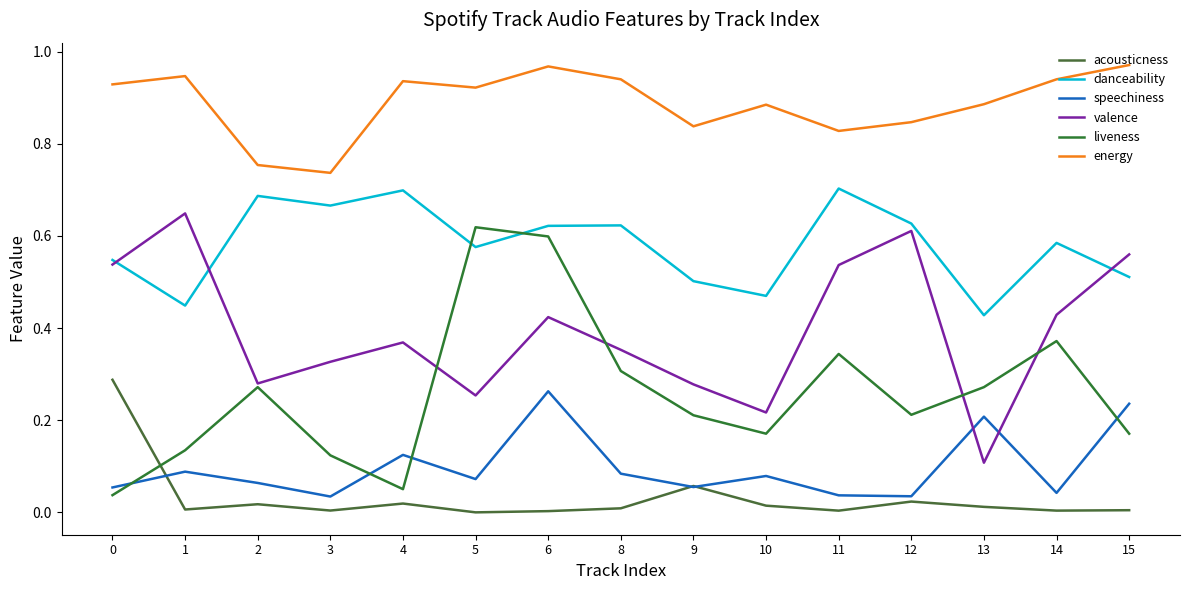

At 9, list the series in order from smallest to largest.

speechiness, acousticness, liveness, valence, danceability, energy